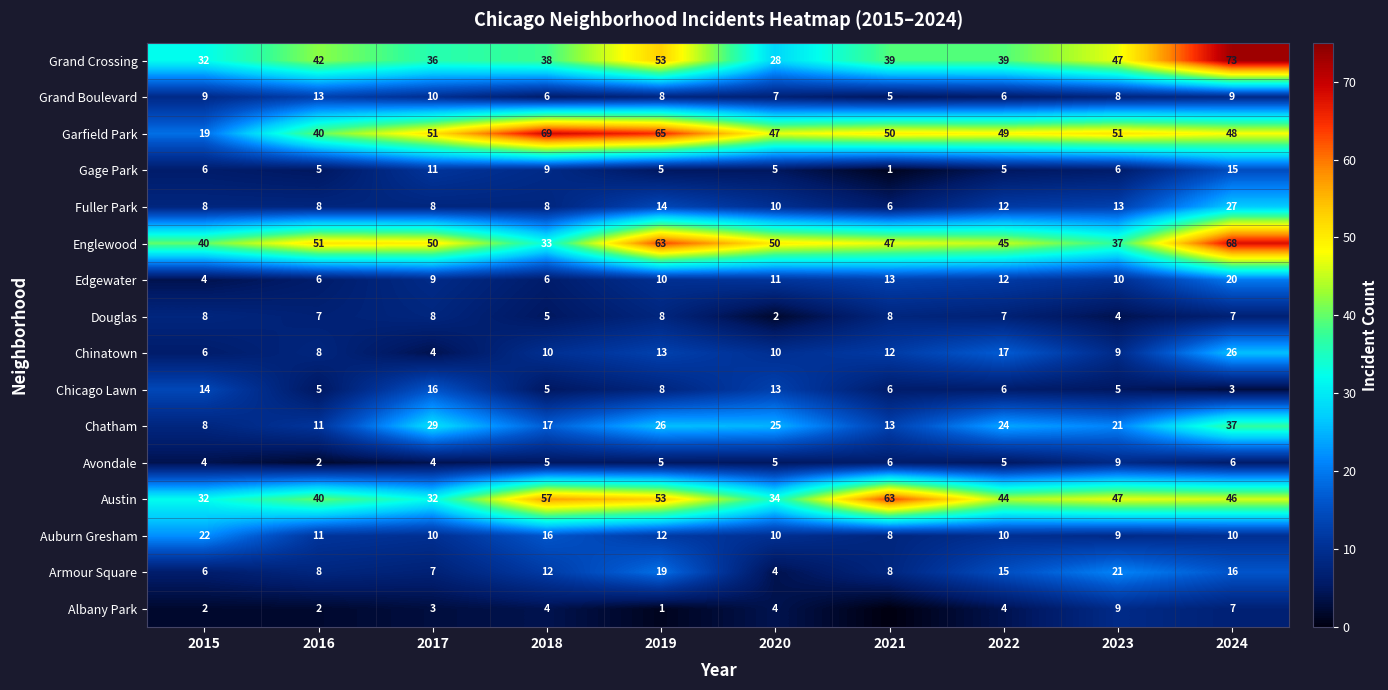

What is the total value across all series at 2015?

220